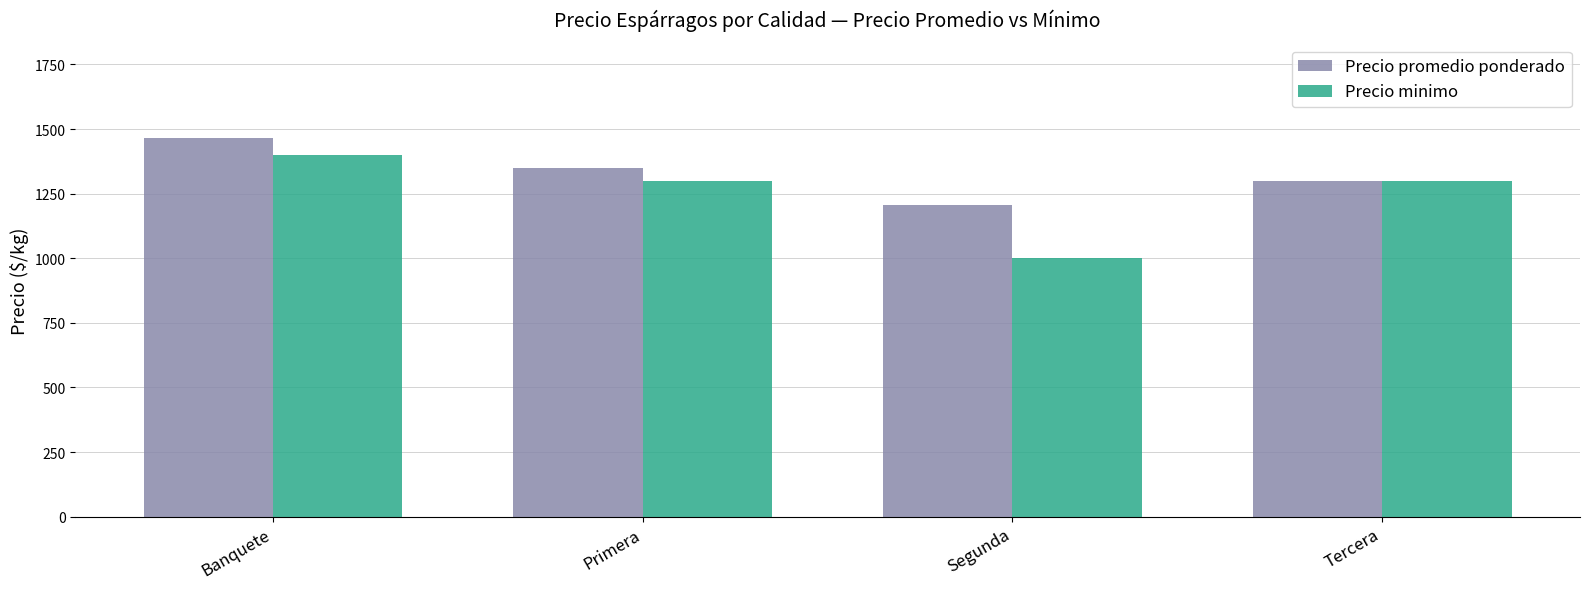

What is the approximate value of Precio minimo at Tercera, to the nearest 50?

1300